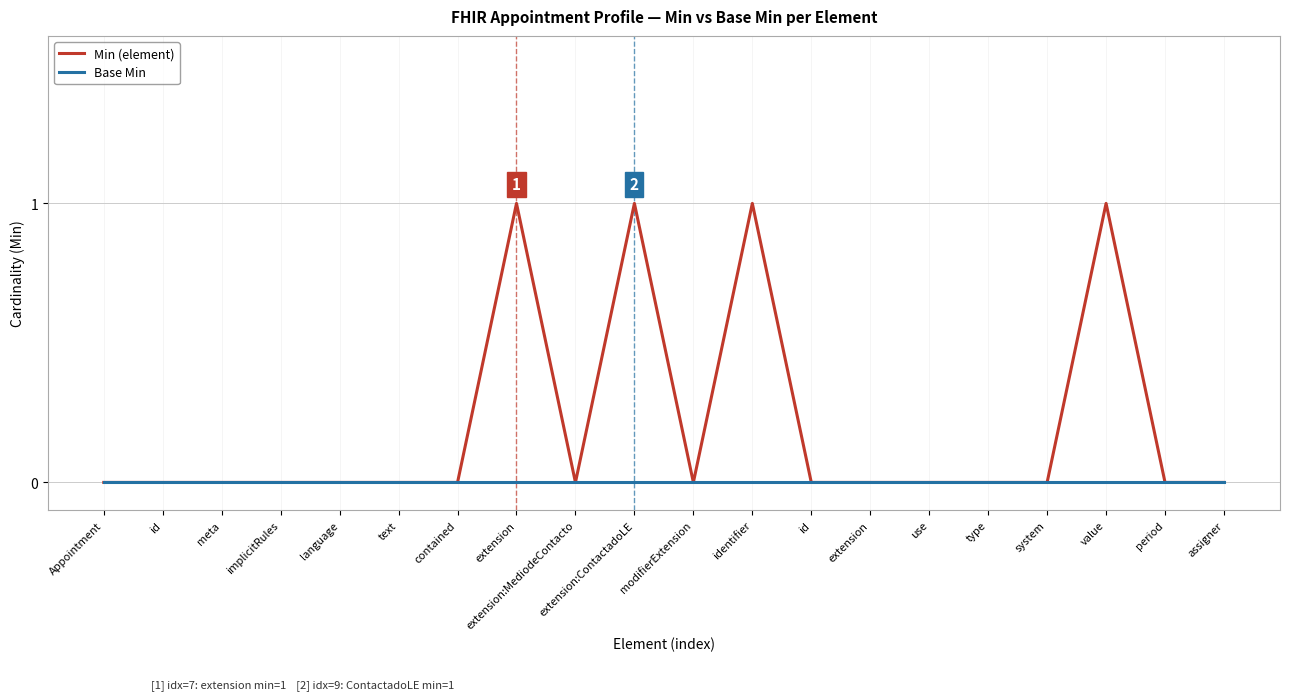

True or false: Min (element) has a value of 0 at value.

False